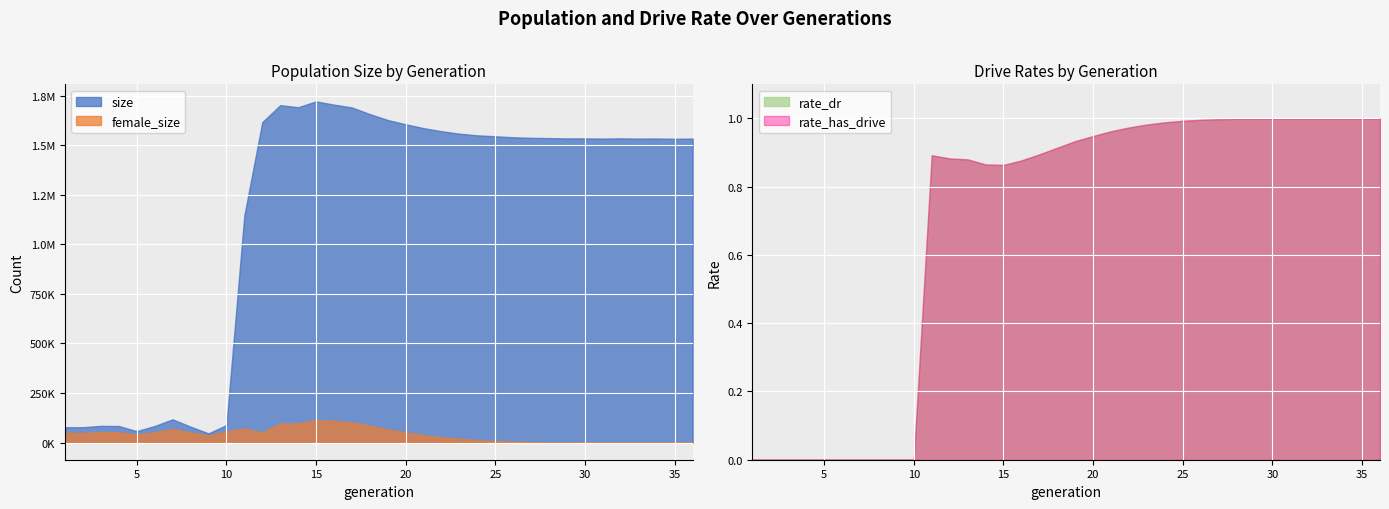

Rank the series at 16 from highest to lowest value.

size, female_size, rate_dr, rate_has_drive